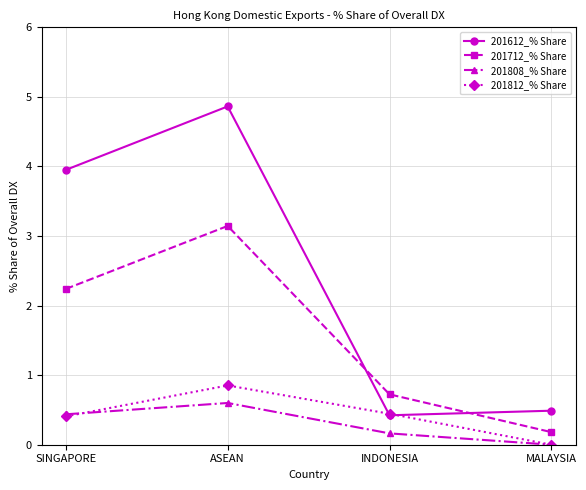

The value of 201712_% Share at SINGAPORE is 0.8. True or false?

False